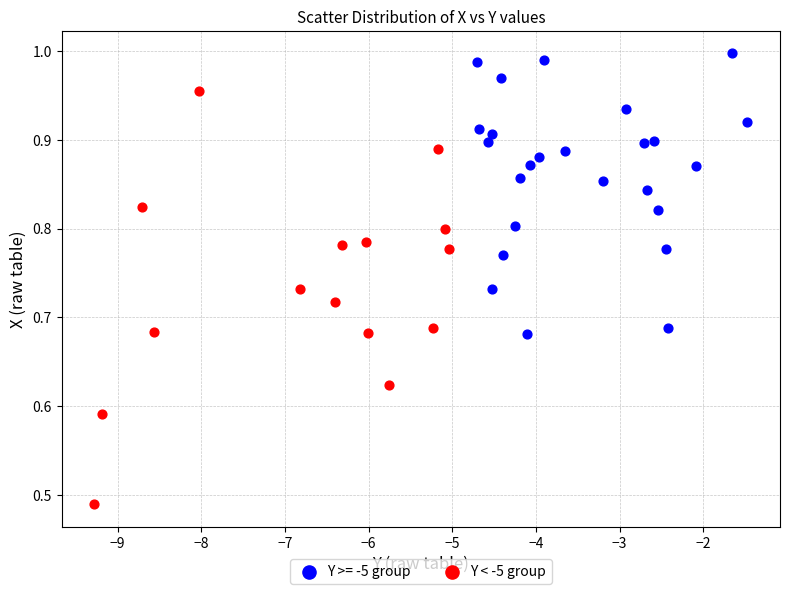

Which series contains the highest Y value?

Y >= -5 group